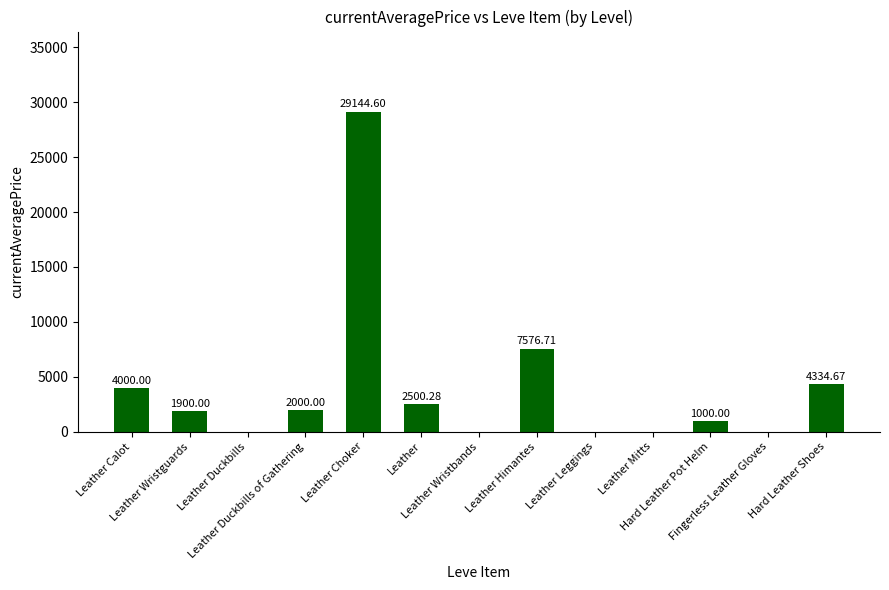

What is the sum of all values?

52456.3